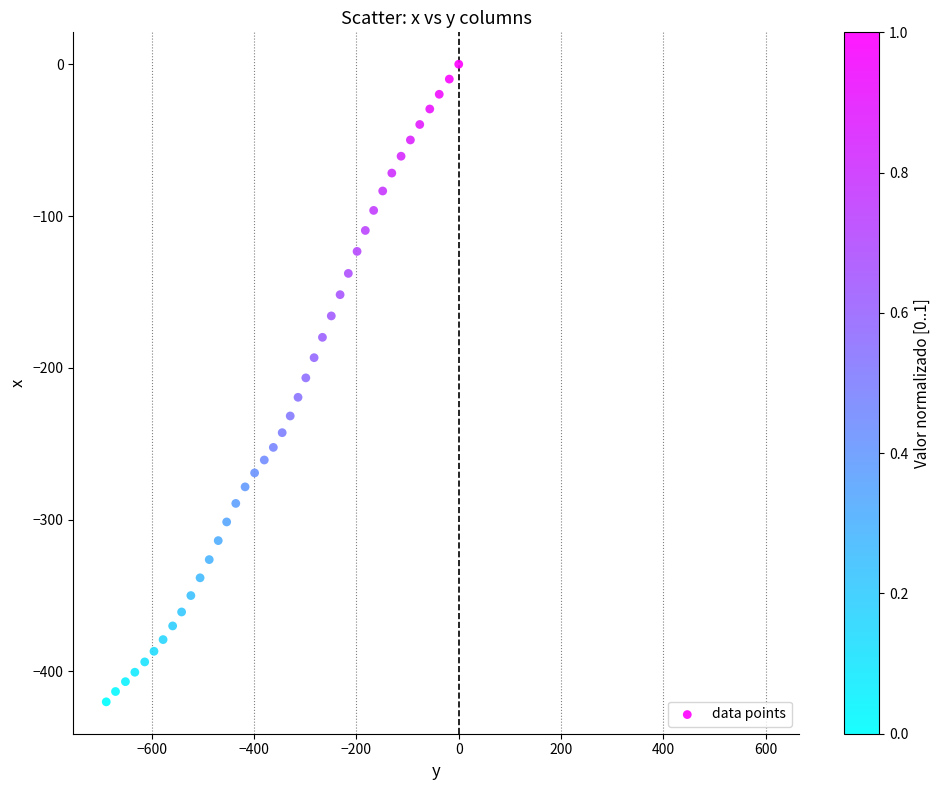

What is the range of Y values (max minus min)?

420.0